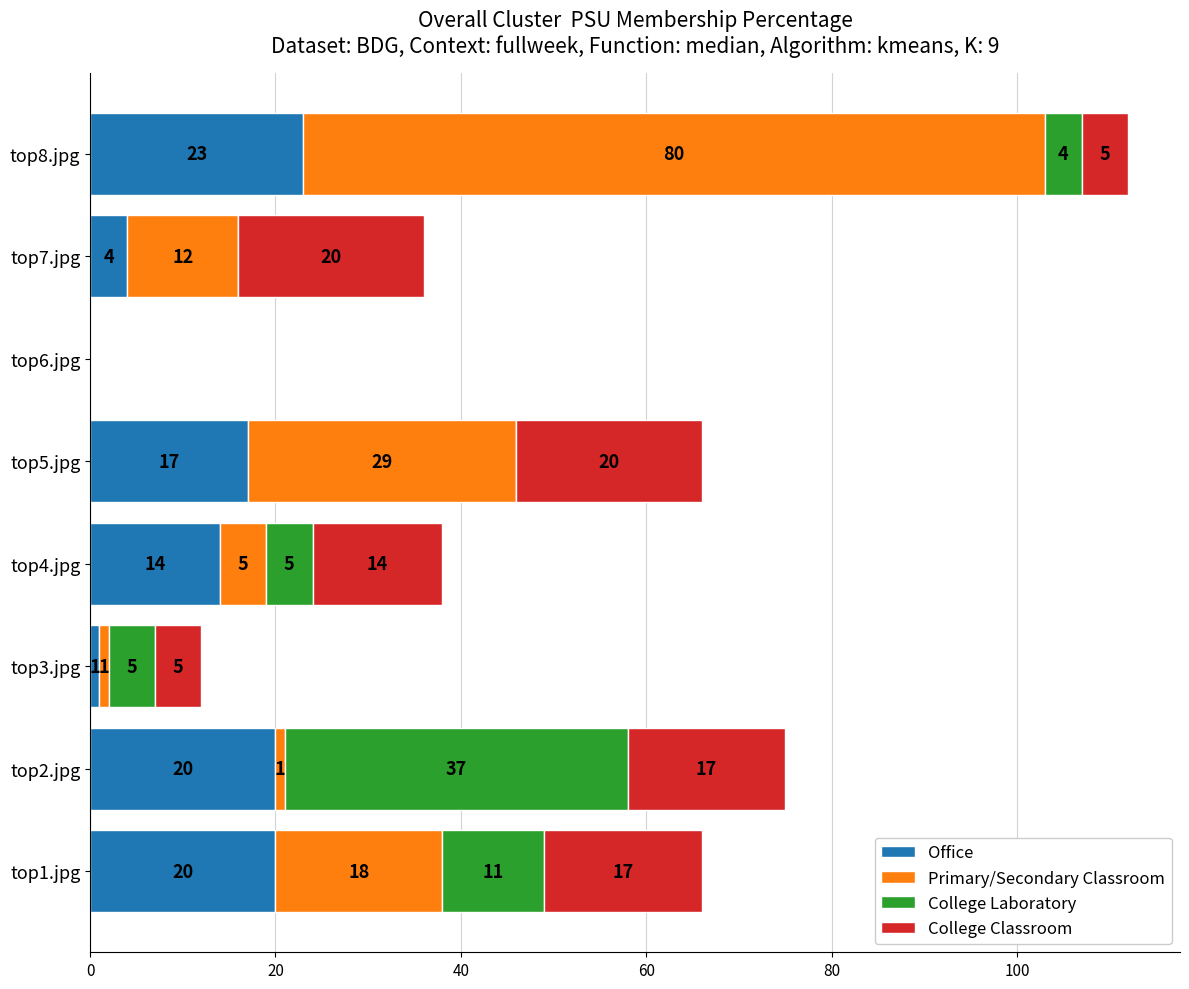

Which category has the highest value in the Office series?

top8.jpg